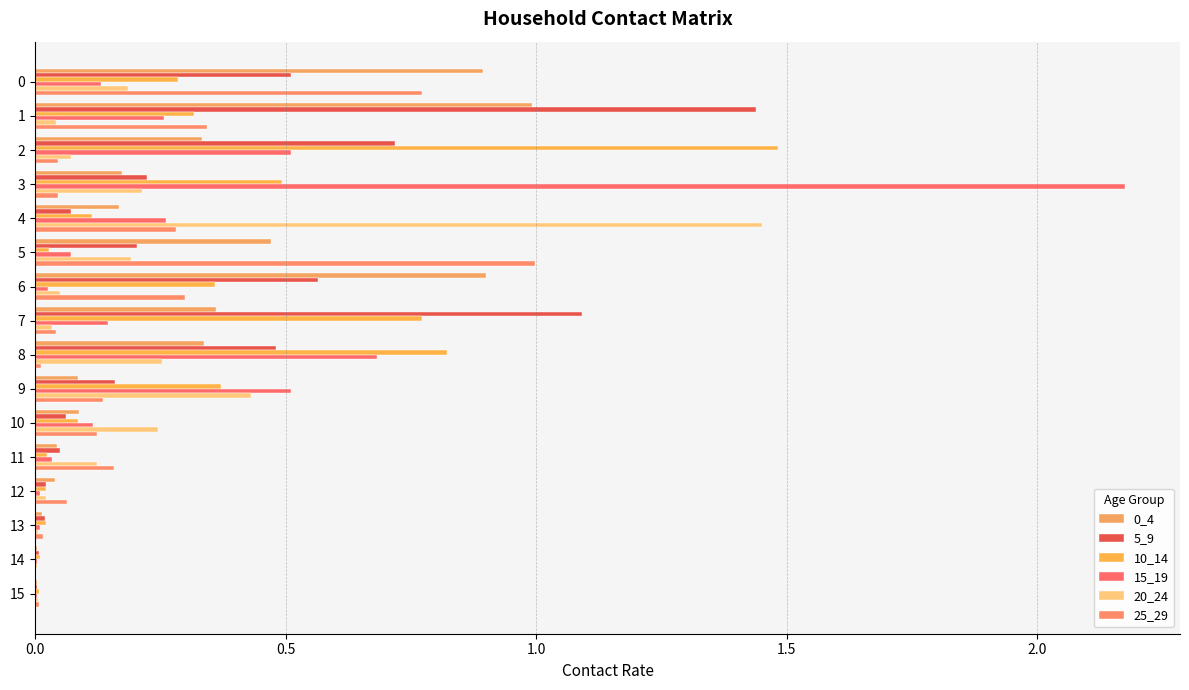

What is the difference between the maximum and minimum values in the 25_29 series?

1.0